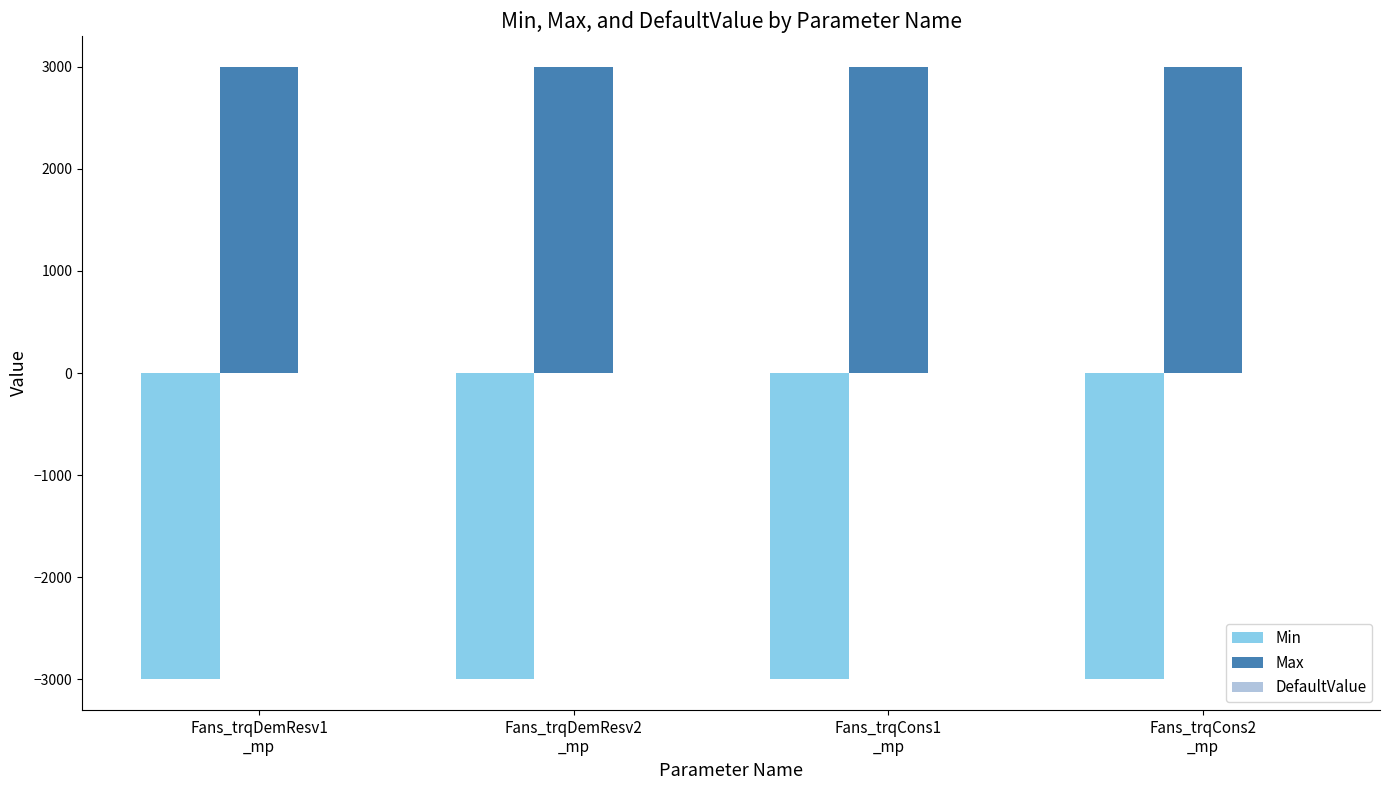

What value does the Max series have at Fans_trqCons1
_mp?

3000